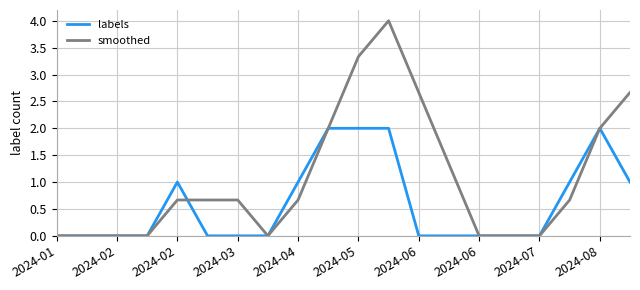

What is the greatest value displayed?

4.0